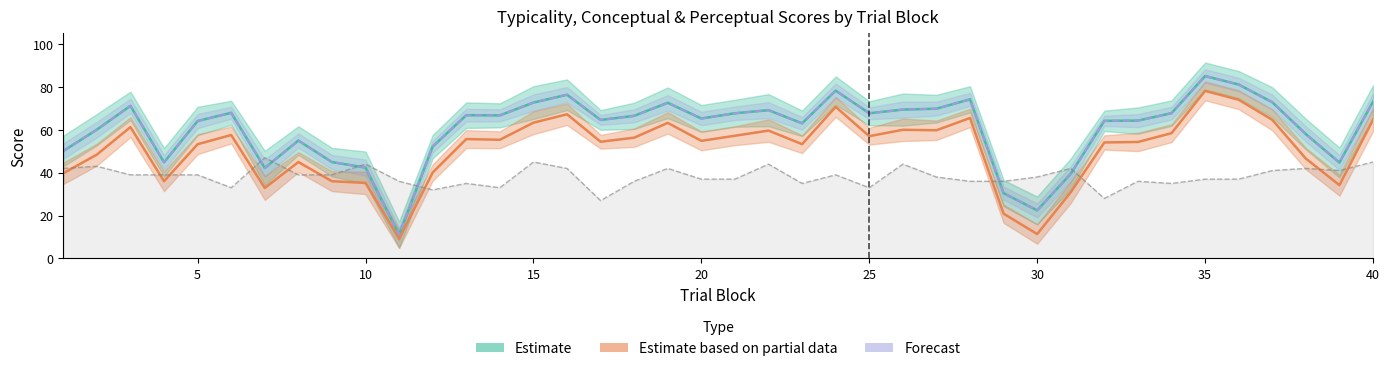

What is the highest value of the Estimate series?

85.1